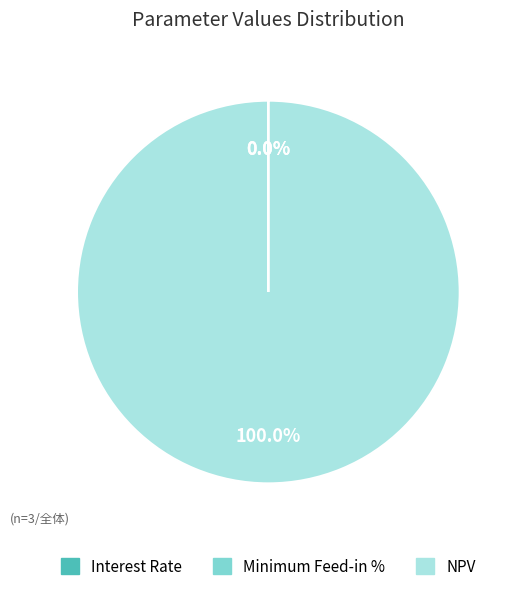

Does any single category account for the majority?

Yes